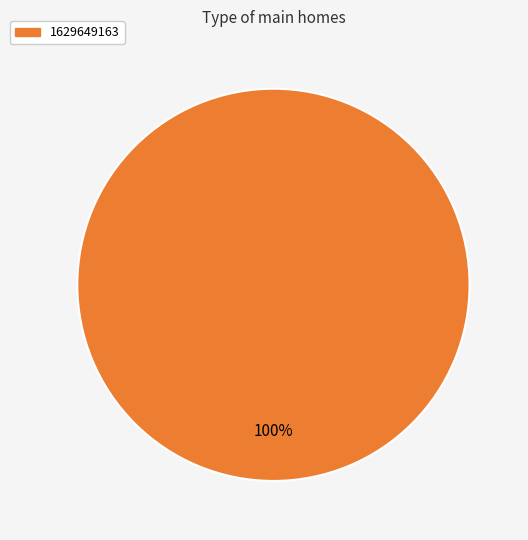

Count the number of slices in the pie.

1